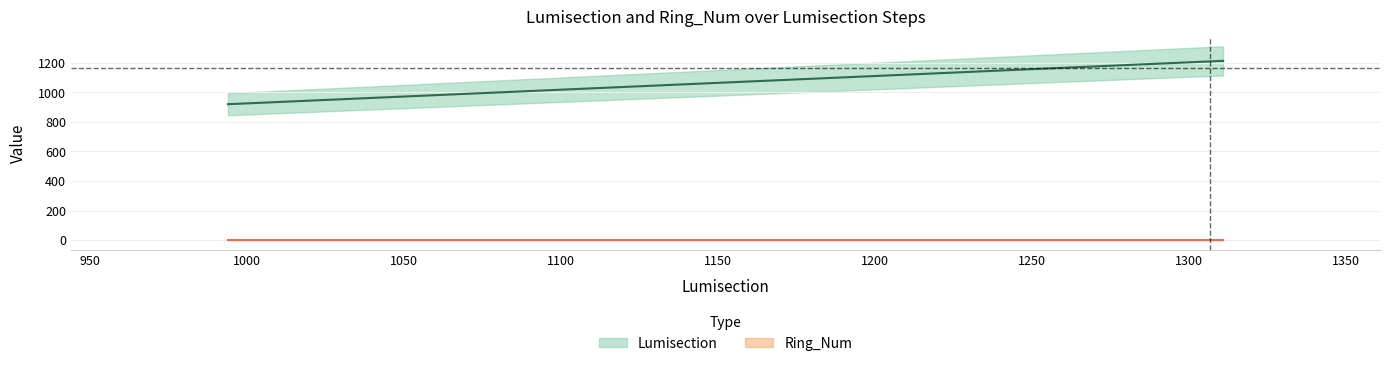

What is the sum of the values at 1310 and 994?

2131.2